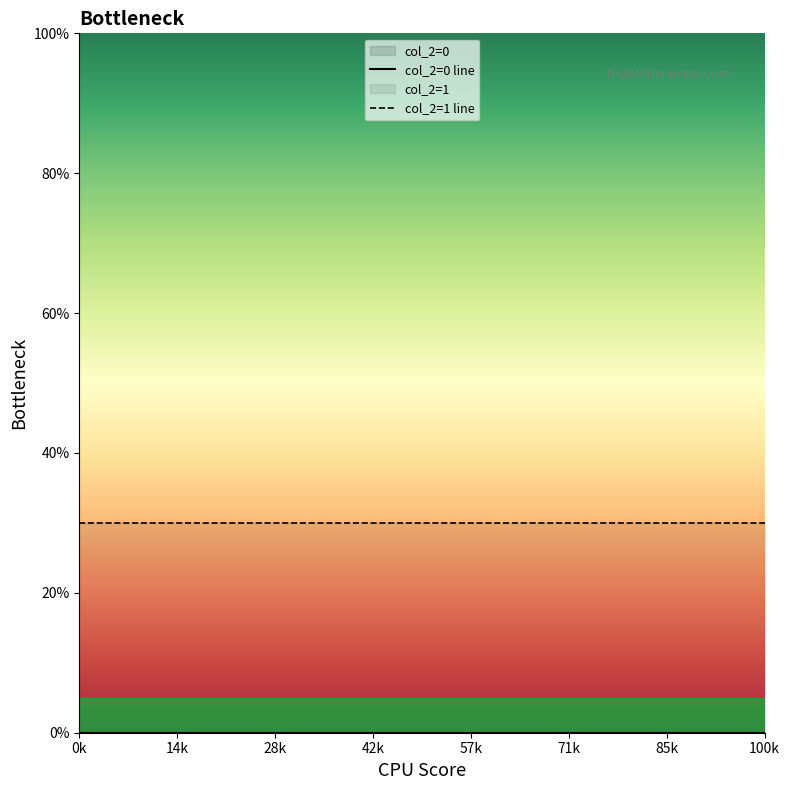

Which series has the widest spread of values?

col_2=0 line